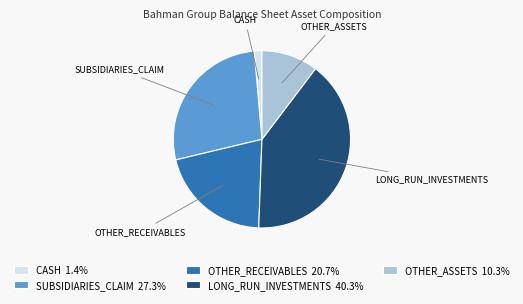

Do OTHER_ASSETS and LONG_RUN_INVESTMENTS together represent more than half of the pie?

Yes